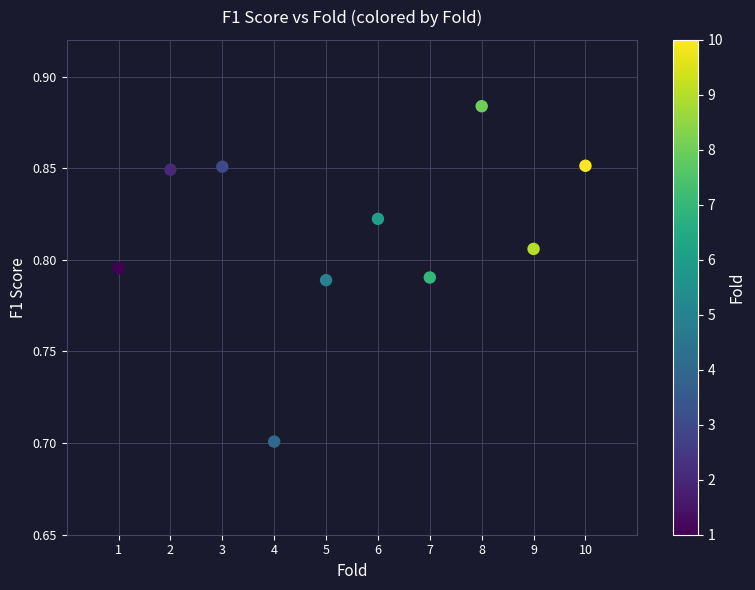

What is the range of X values (max minus min)?

9.0